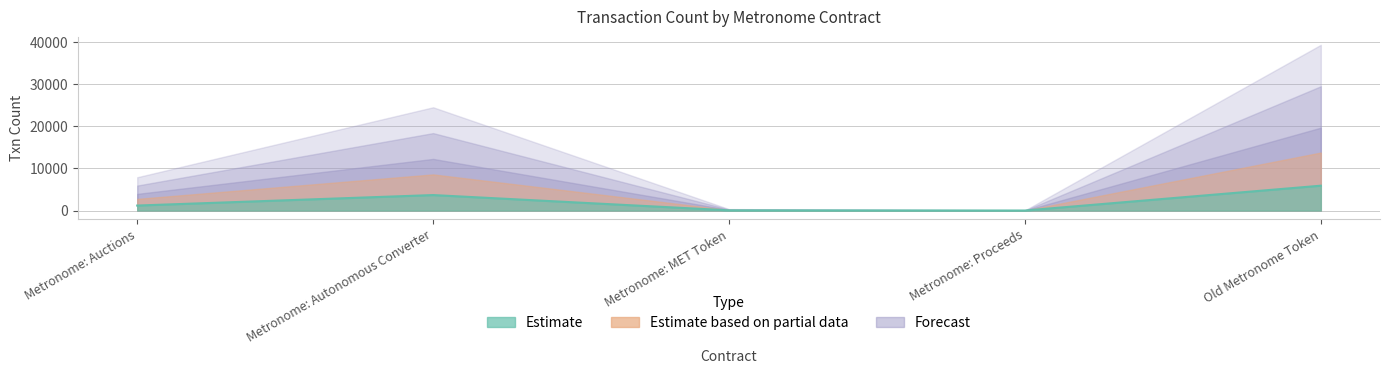

What is the average value?

2161.0